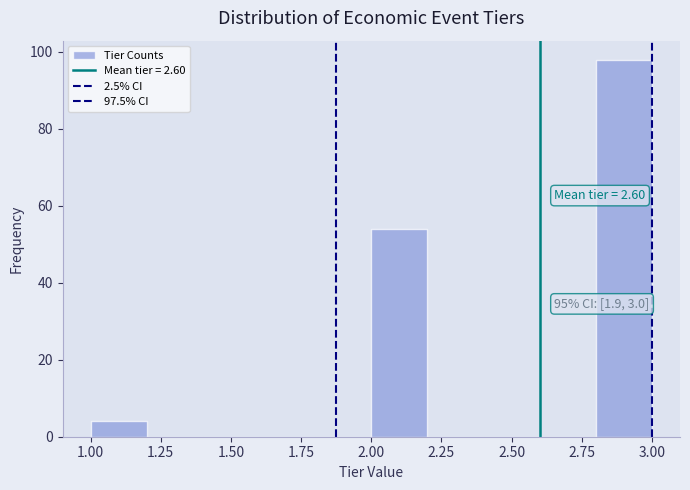

Which range on the x-axis has the tallest bar?

2.8 to 3.0